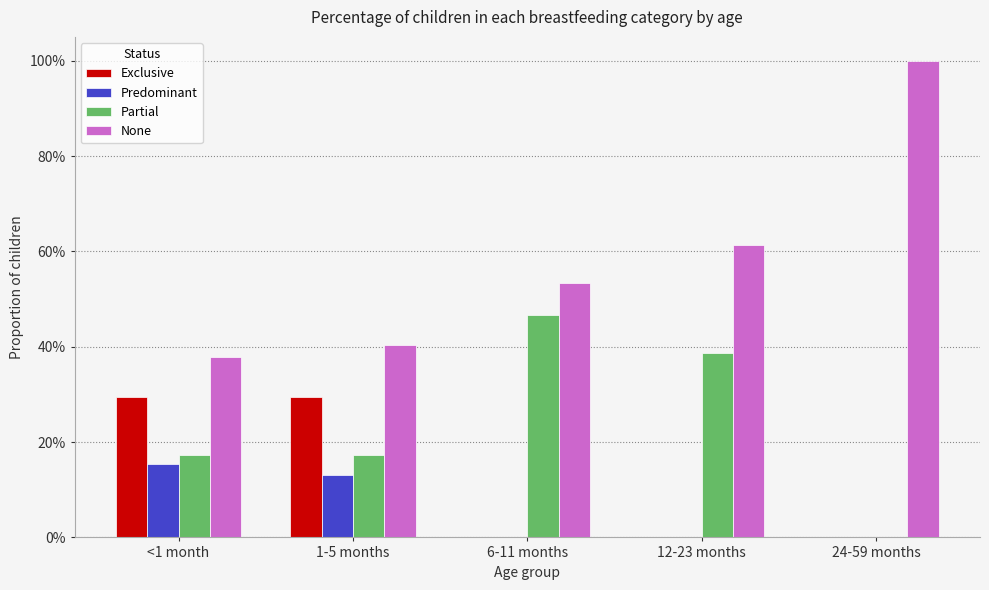

What are all the series names shown in the legend?

Exclusive, Predominant, Partial, None